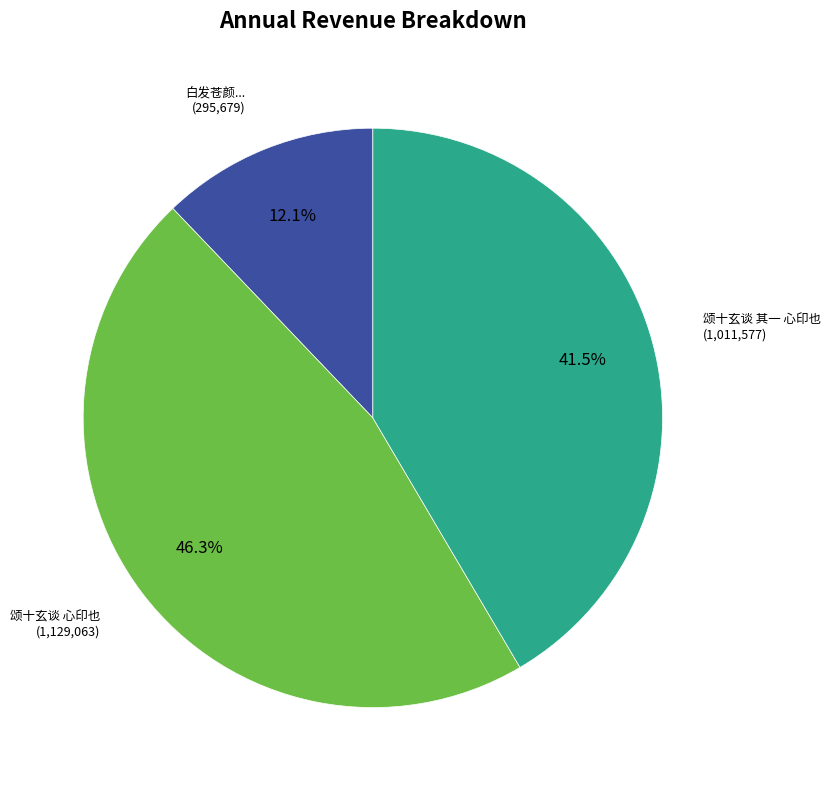

Is there a majority slice in this chart?

No